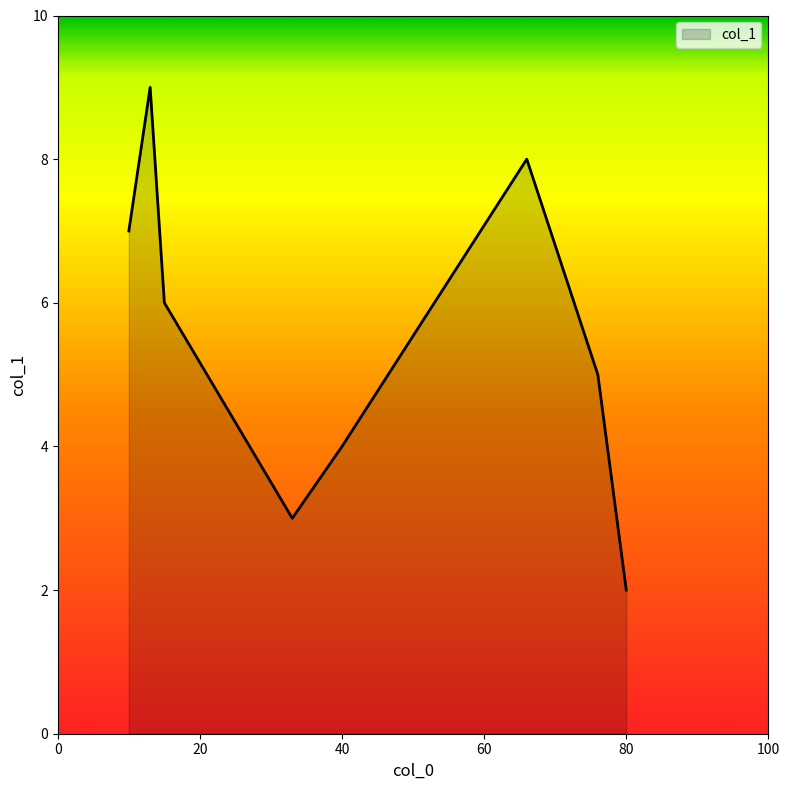

What is the sum of all values?

44